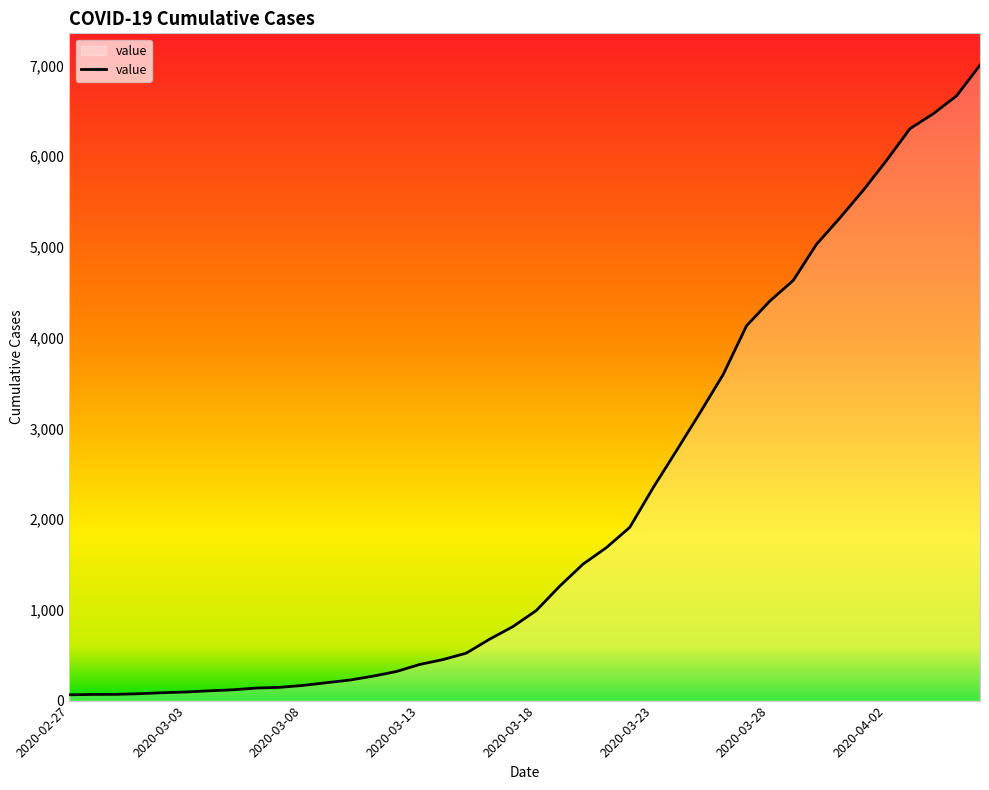

What is the difference between the maximum and minimum values?

6940